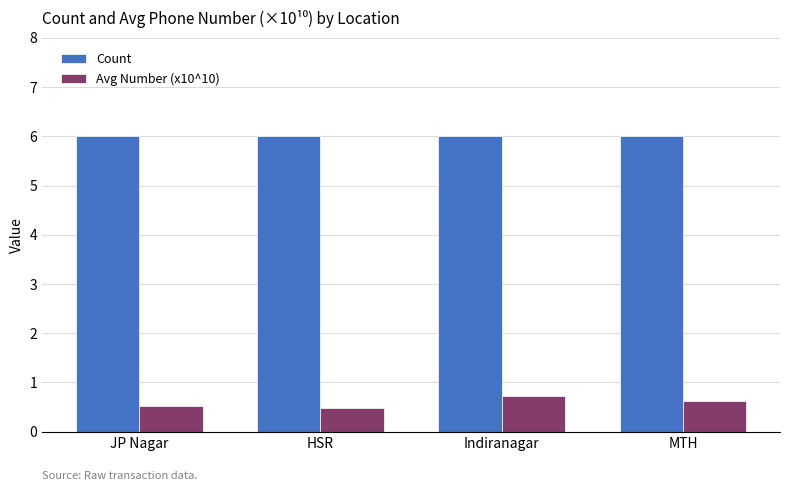

Rank the series by their maximum value, from lowest to highest.

Avg Number (x10^10), Count